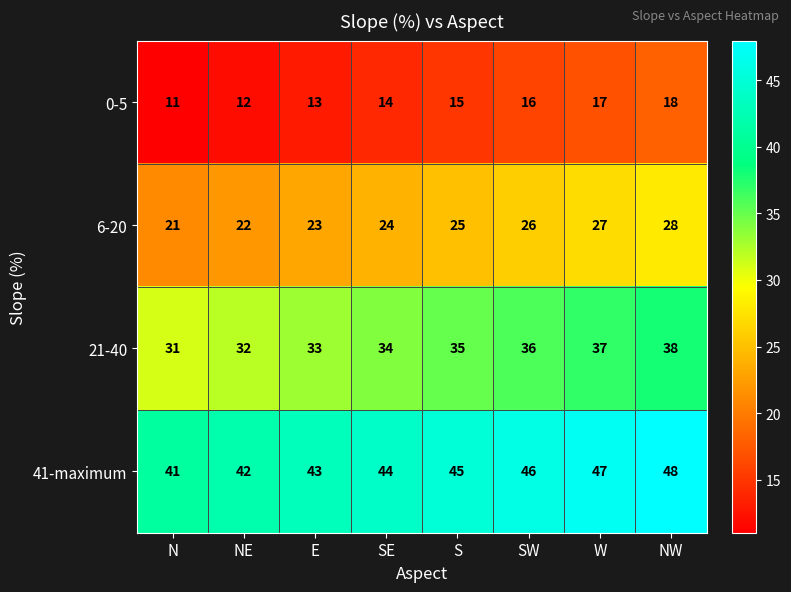

List the labels in order of 21-40 value, largest first.

NW, W, SW, S, SE, E, NE, N